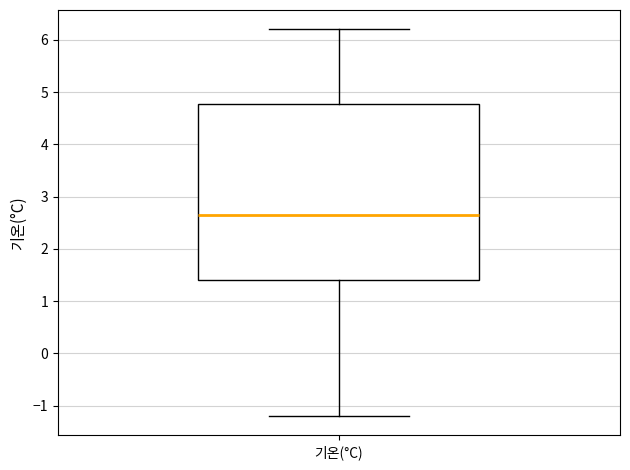

Where does the upper whisker of the box for 기온(°C) end on the y-axis? The values are not printed on the chart, so give them approximately, as read against the axis.

6.2